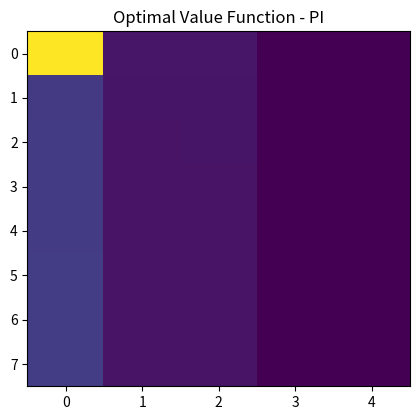

At how many categories does at least one series exceed 2?

1